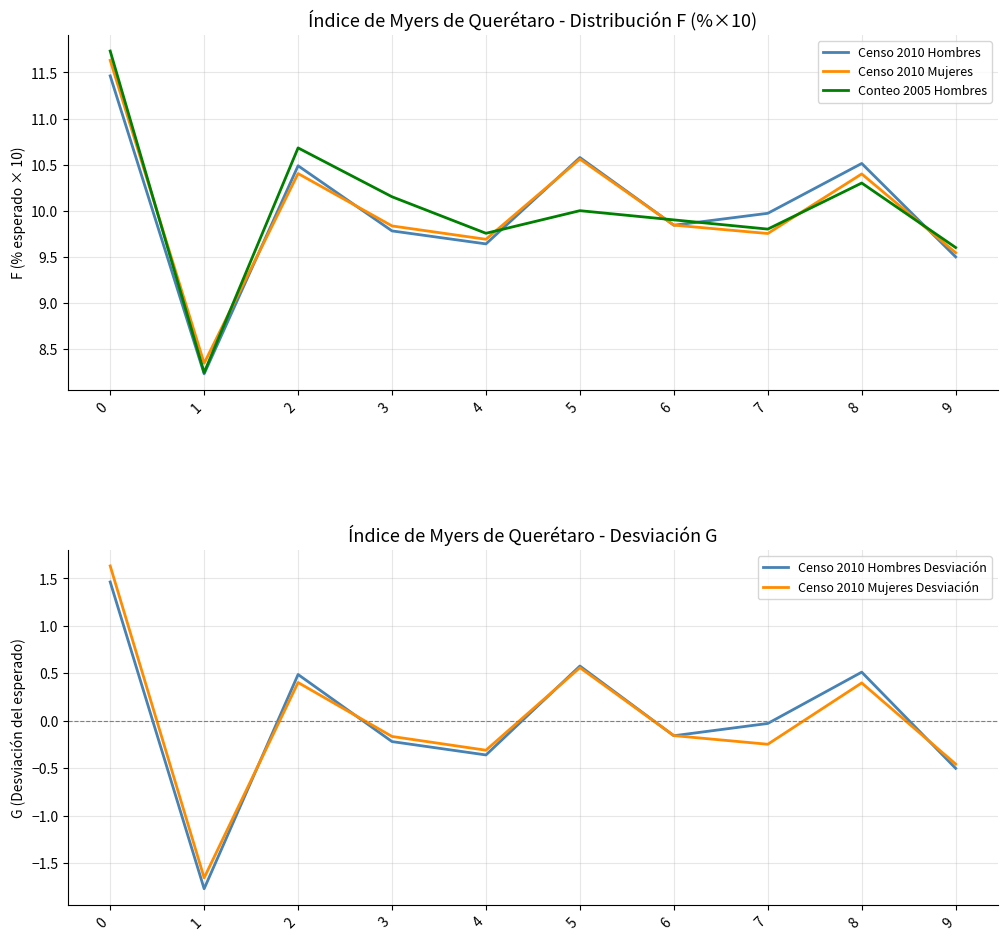

Reading left to right, transcribe all the data shown in this chart.

Censo 2010 Hombres: 11.5	8.2	10.5	9.8	9.6	10.6	9.8	10.0	10.5	9.5
Censo 2010 Mujeres: 11.6	8.3	10.4	9.8	9.7	10.6	9.8	9.8	10.4	9.5
Conteo 2005 Hombres: 11.7	8.2	10.7	10.2	9.8	10.0	9.9	9.8	10.3	9.6
Censo 2010 Hombres Desviación: 1.5	-1.8	0.5	-0.2	-0.4	0.6	-0.2	-0.0	0.5	-0.5
Censo 2010 Mujeres Desviación: 1.6	-1.7	0.4	-0.2	-0.3	0.6	-0.2	-0.2	0.4	-0.5